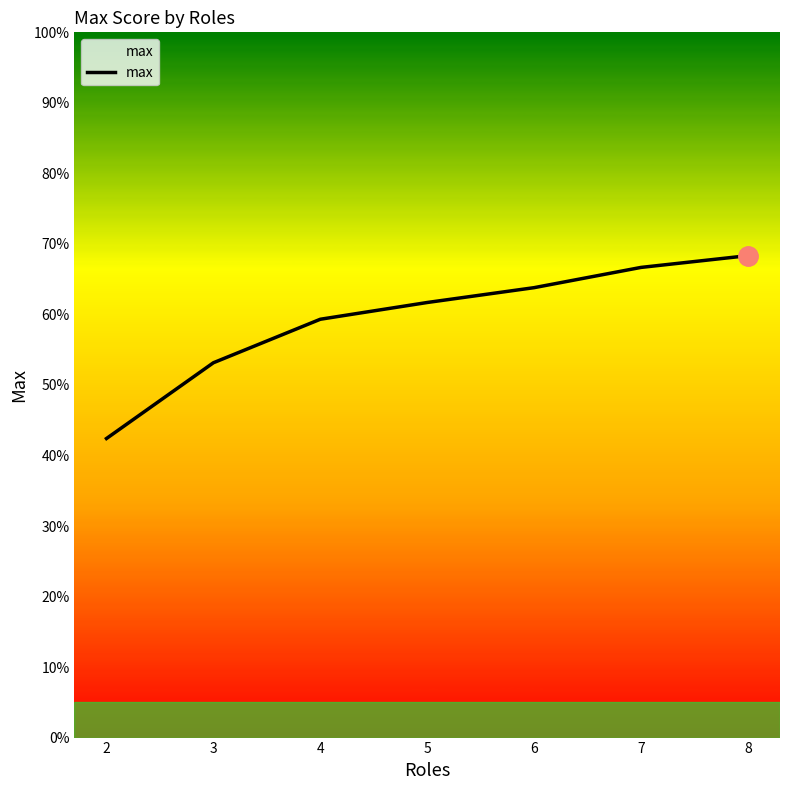

Does the chart display data point markers on the line(s)?

No